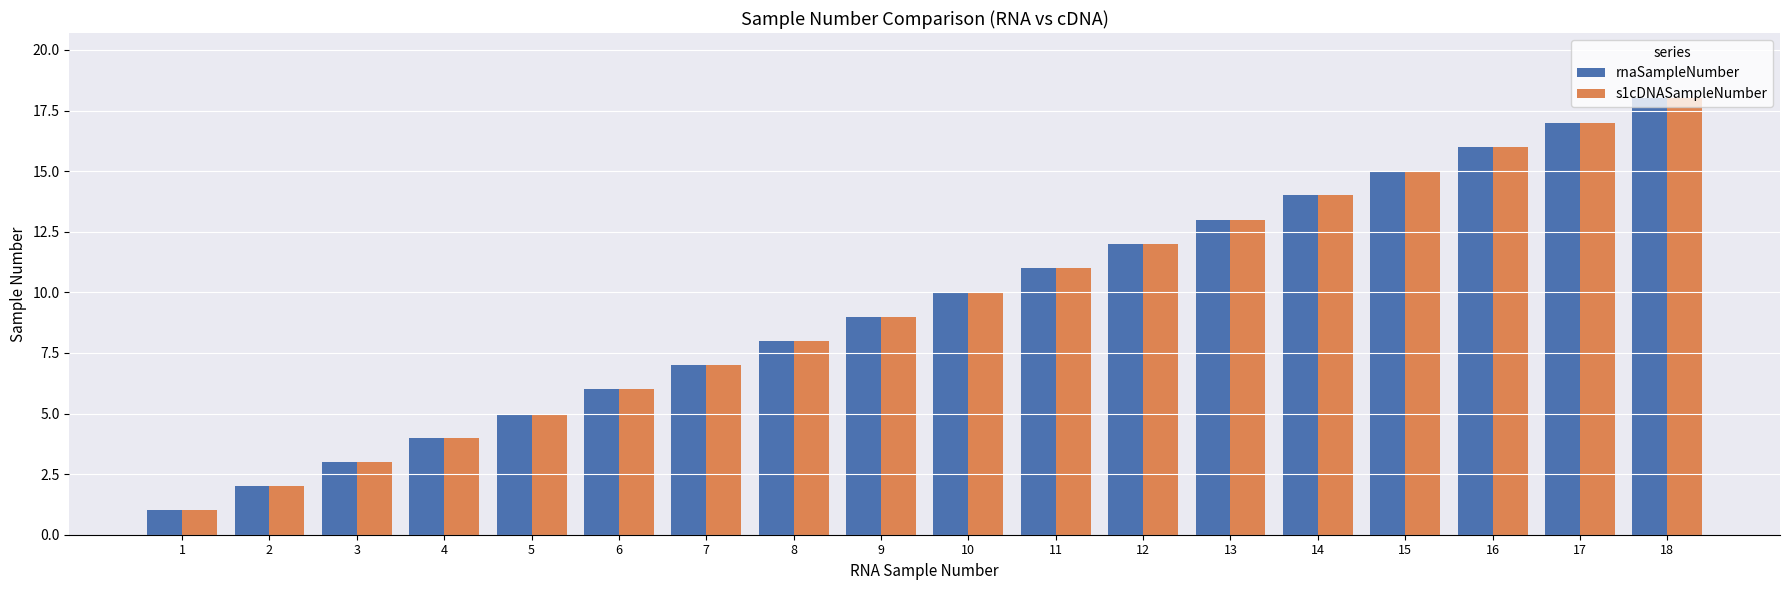

At which category is the sum across all series the highest?

18